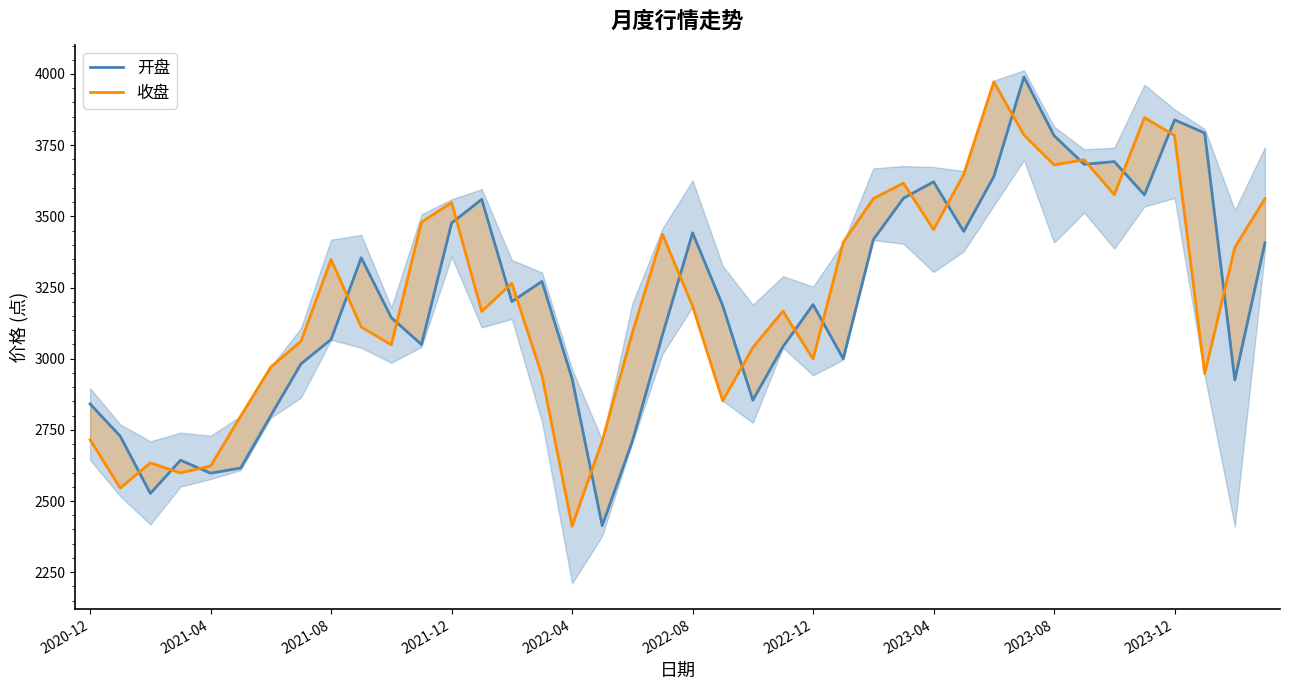

At which label is 开盘 closest to 3201?

14